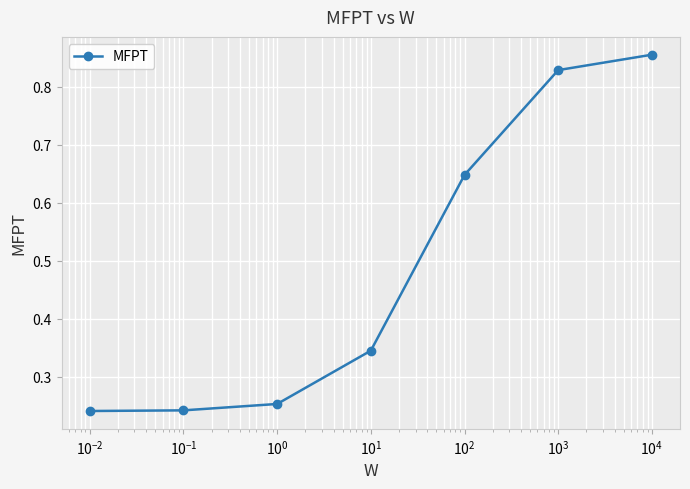

Count the values in the range 0 to 1.

7